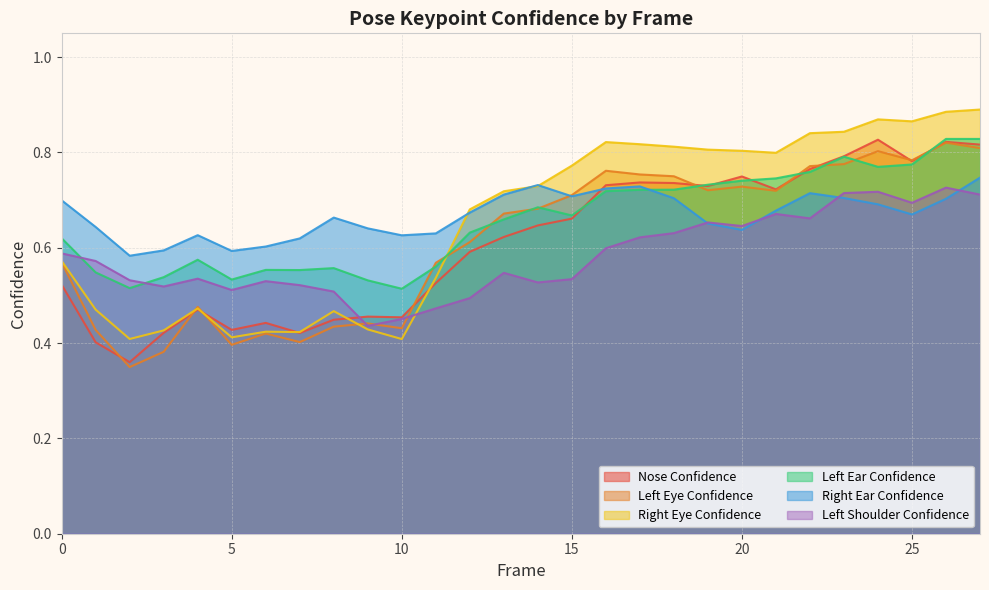

At which category does a_right_eye_confidence reach its first local peak?

4